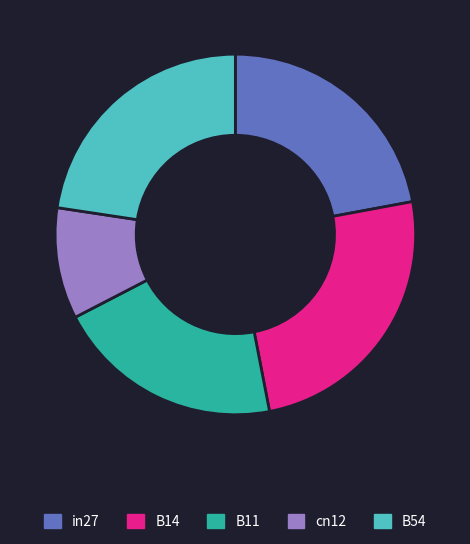

Rank the categories by value from lowest to highest.

cn12, B11, in27, B54, B14